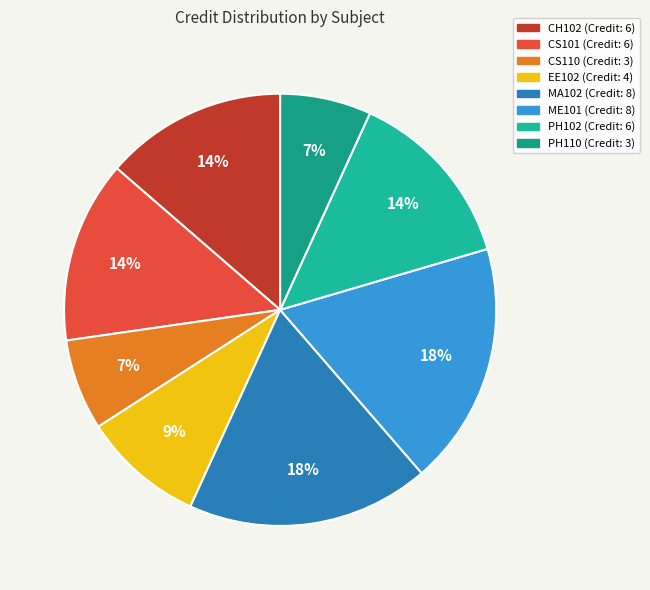

Combined, do EE102 and CS110 account for over 50%?

No